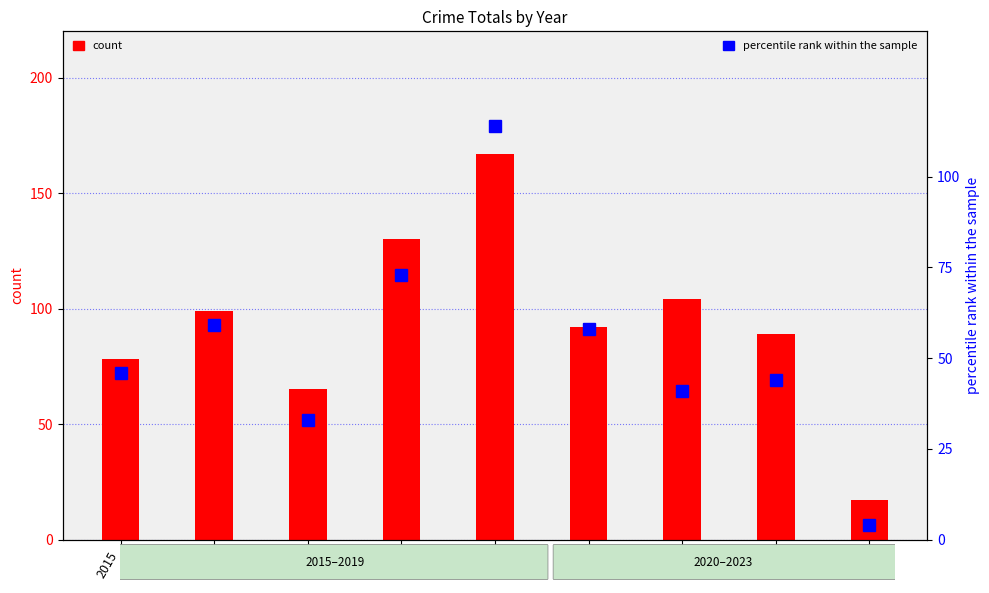

At how many categories does at least one series exceed 145?

1